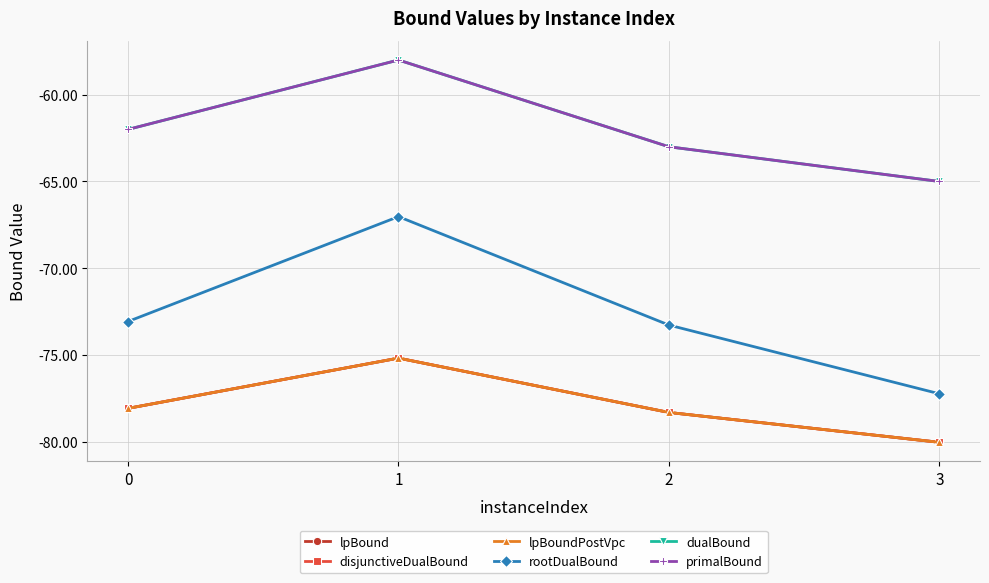

What is the value of the disjunctiveDualBound point at the 1st from the left?

-78.1